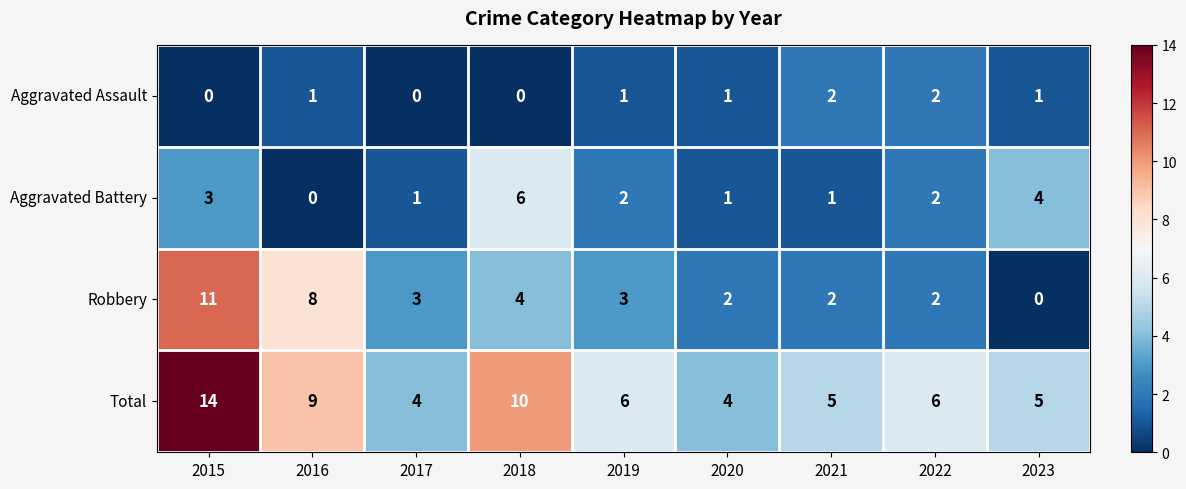

The value of Total at 2021 is 5. True or false?

True